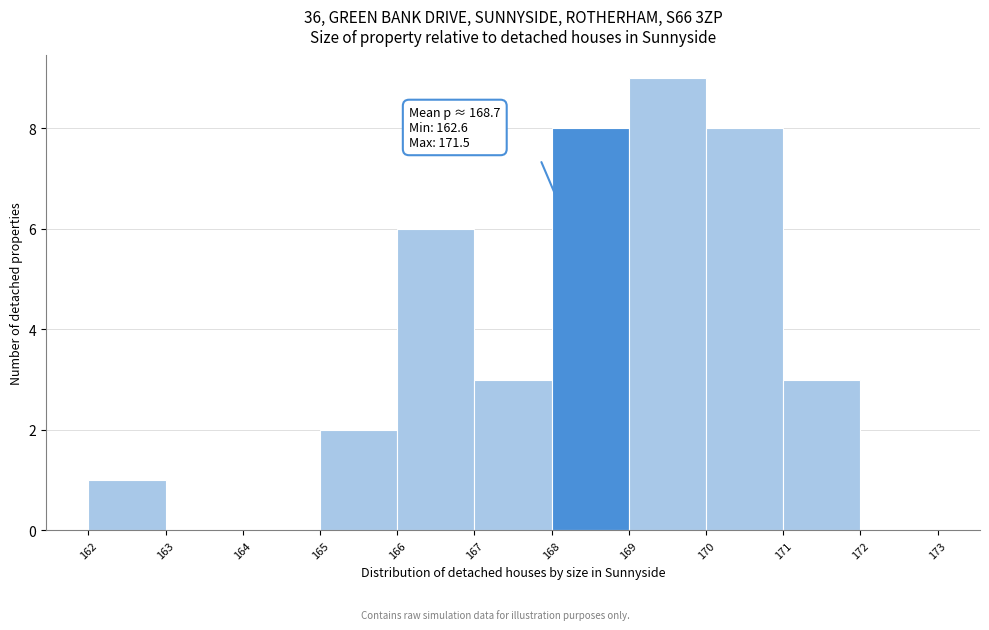

Over which range of the x-axis is the bar tallest?

169 to 170